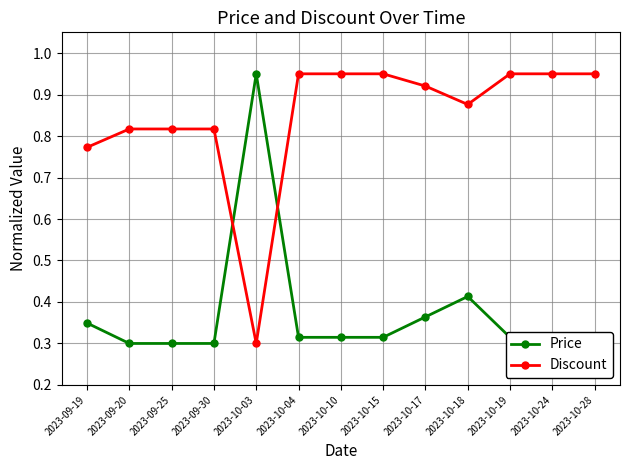

What is the label of the 13th point from the left?

2023-10-28